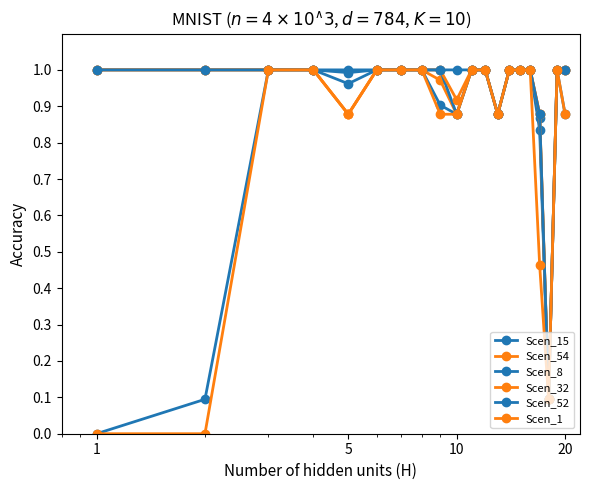

How many data points does each series have?

20